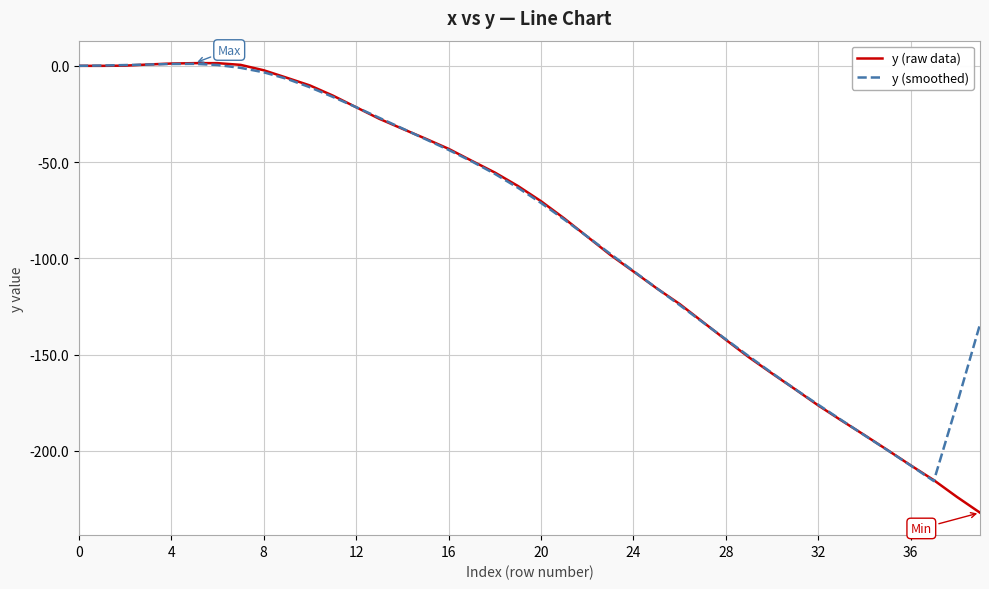

Which series has the largest range (max minus min)?

y (raw data)